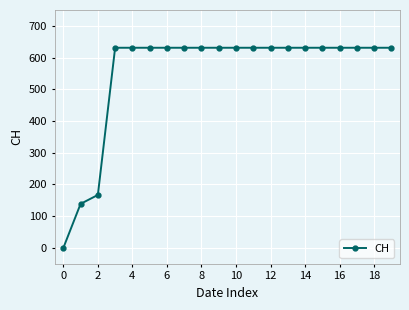

What is the difference between the maximum and minimum values?

631